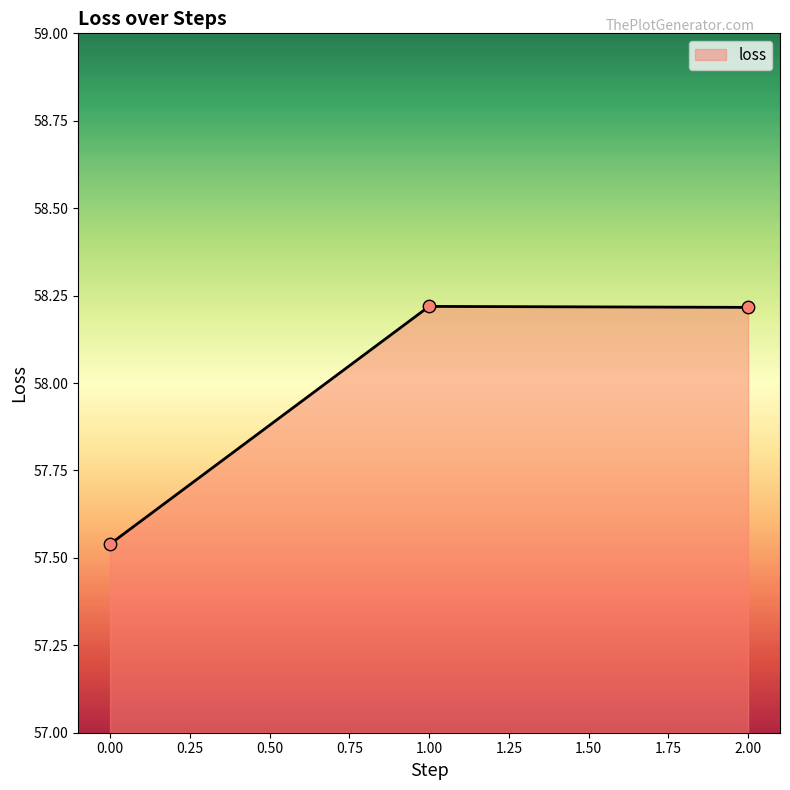

What is the ratio of the value at 2.00 to the value at 0.00?

1.0